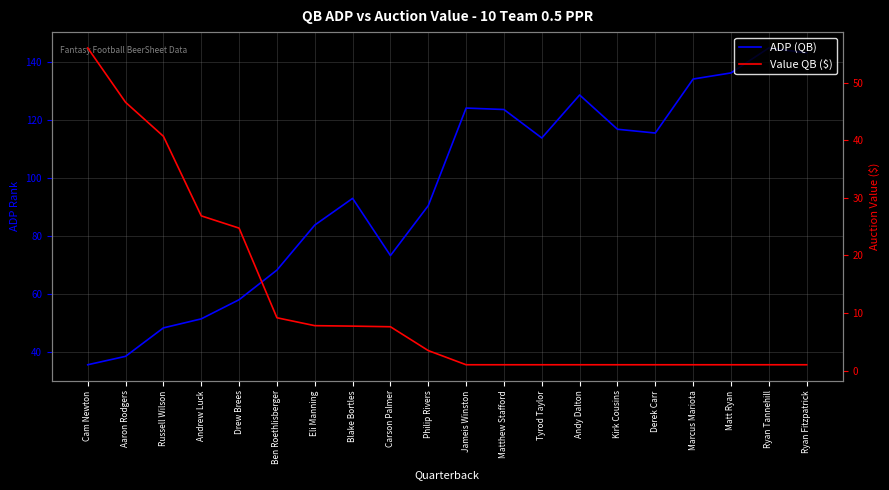

True or false: ADP (QB) and Value QB ($) cross at least once.

True